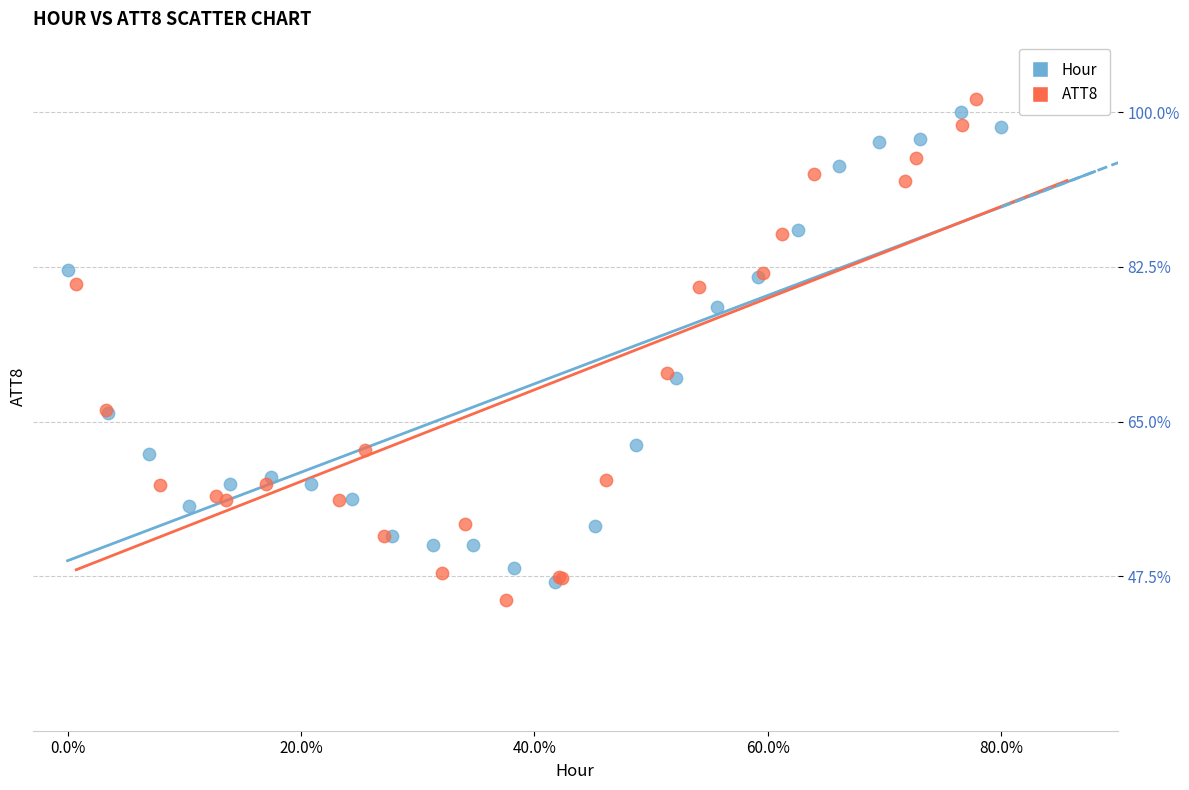

Which series has the largest Y range (max minus min)?

ATT8